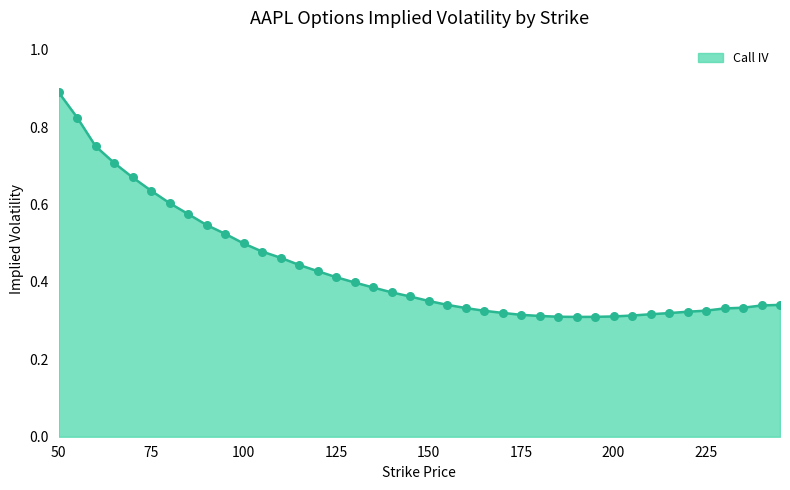

The chart shows a value of 1.5 at 50. True or false?

False